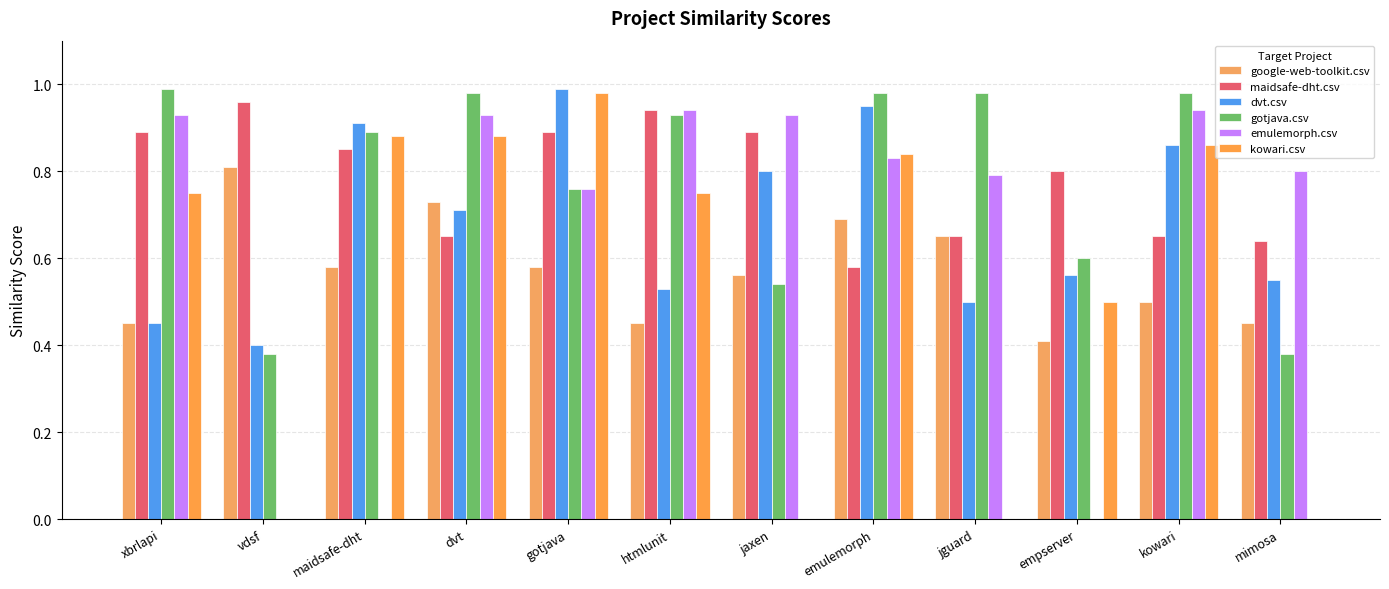

The value of kowari.csv at empserver is 0.5. True or false?

True